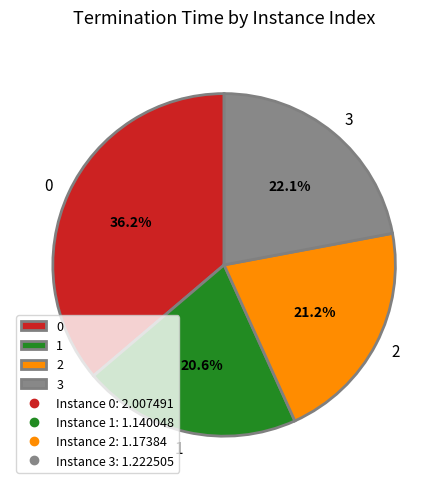

To the nearest percent, what is the average slice percentage?

25%